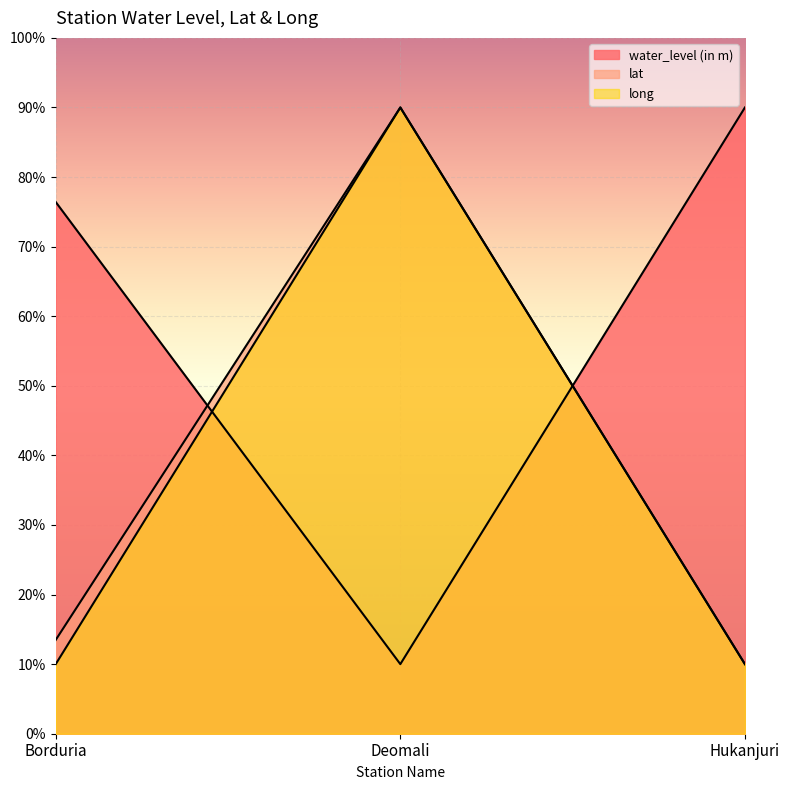

What position from the left is Hukanjuri?

3